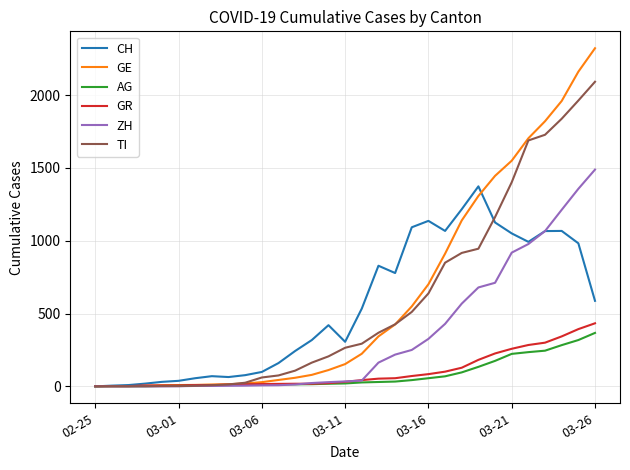

Which series has the widest spread of values?

GE